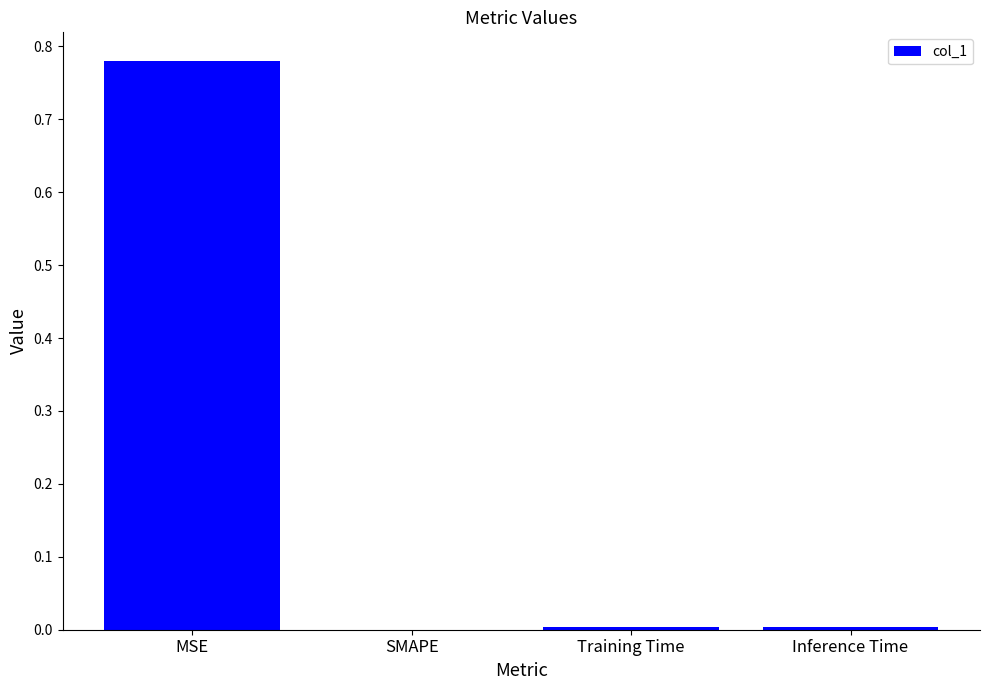

At which category does the chart reach its peak across all series?

MSE